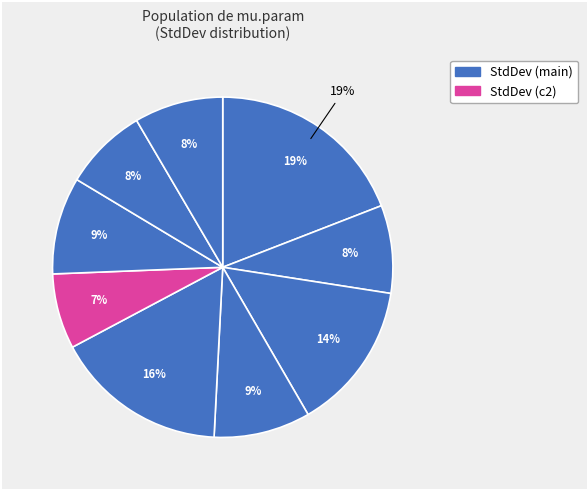

Does t2 represent more than half of the total?

No